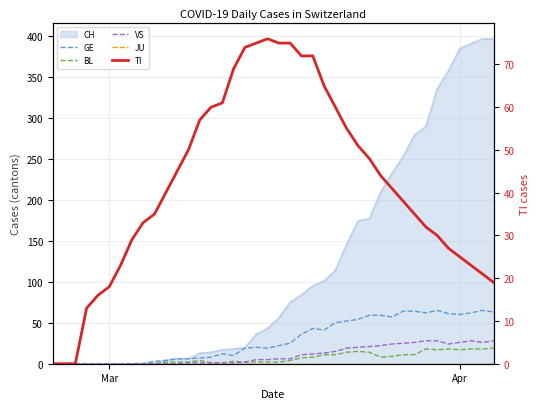

How many interior local valleys does the VS series have?

2